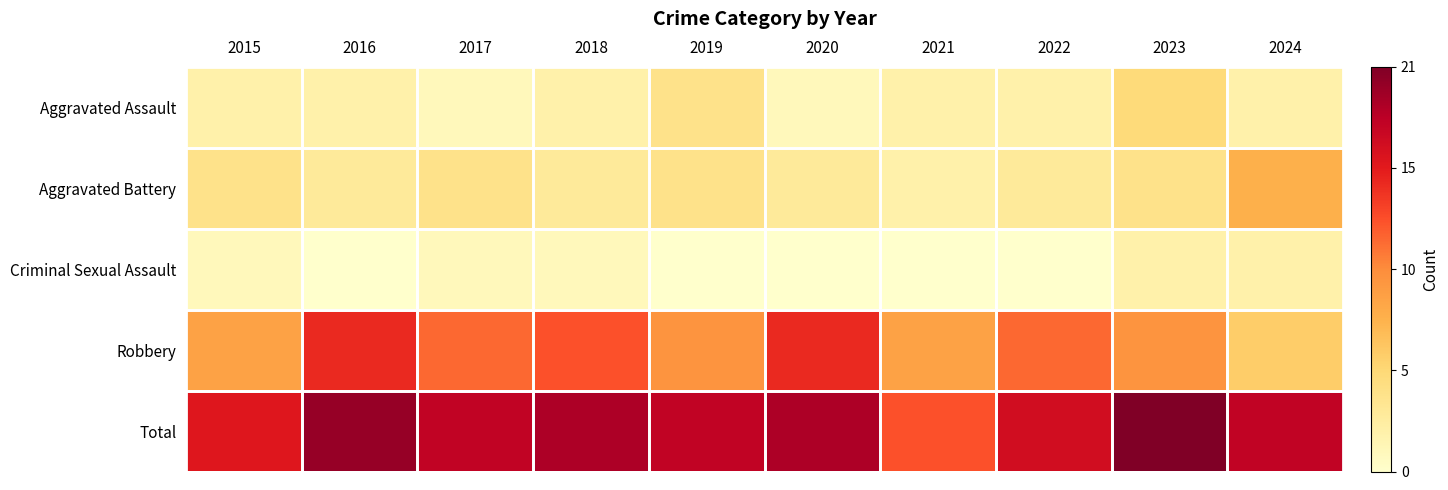

What is the difference between the highest and lowest values at 2023?

19